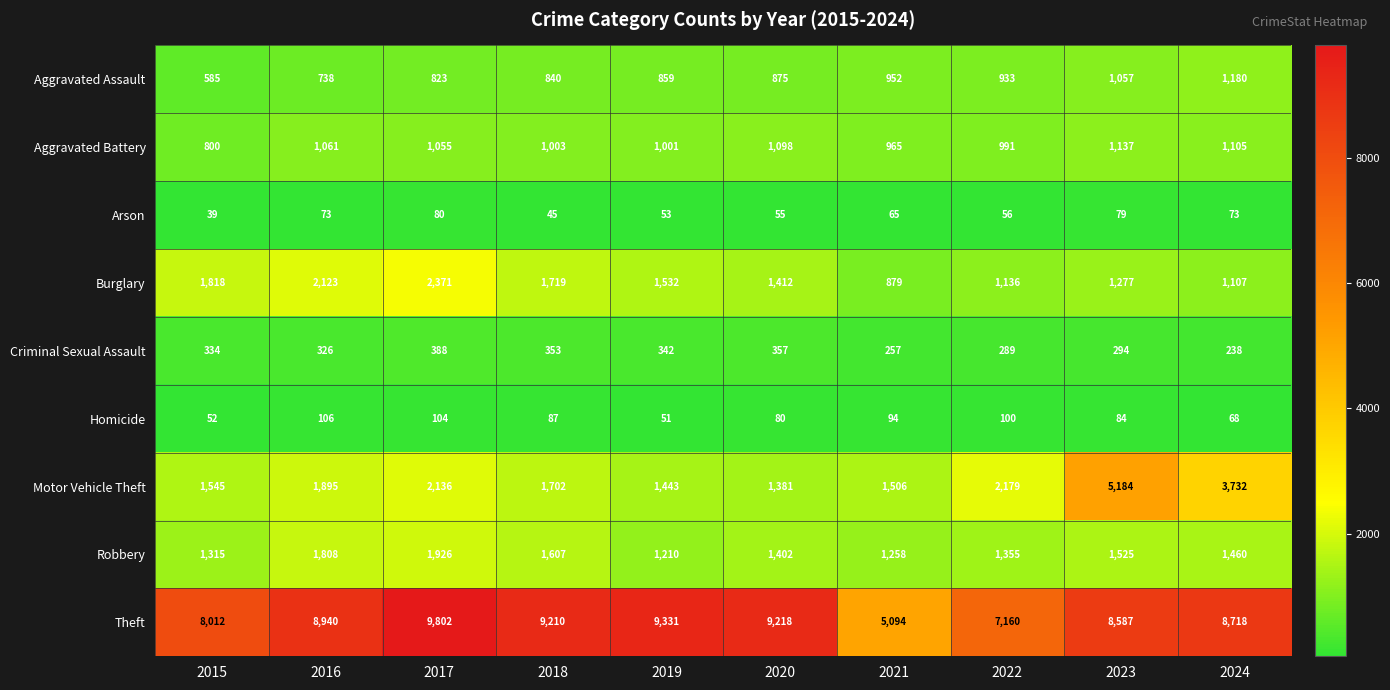

Rank the categories by Aggravated Assault value from lowest to highest.

2015, 2016, 2017, 2018, 2019, 2020, 2022, 2021, 2023, 2024